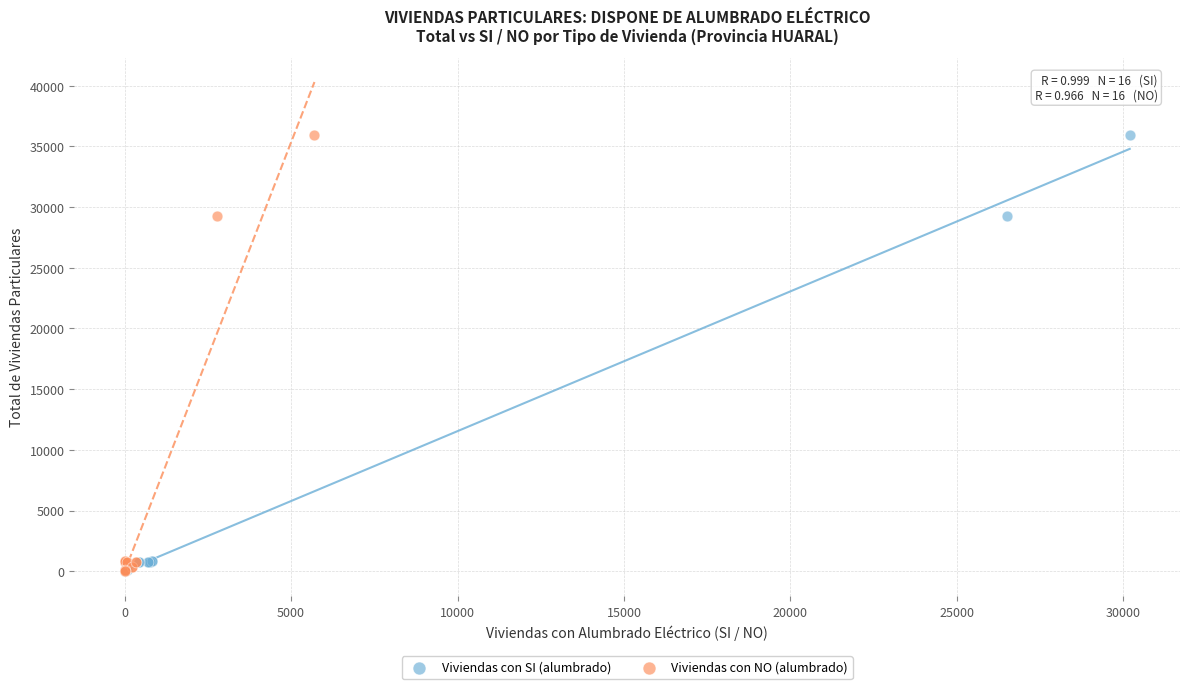

What are all the series names shown in the legend?

Viviendas con SI (alumbrado), Viviendas con NO (alumbrado)